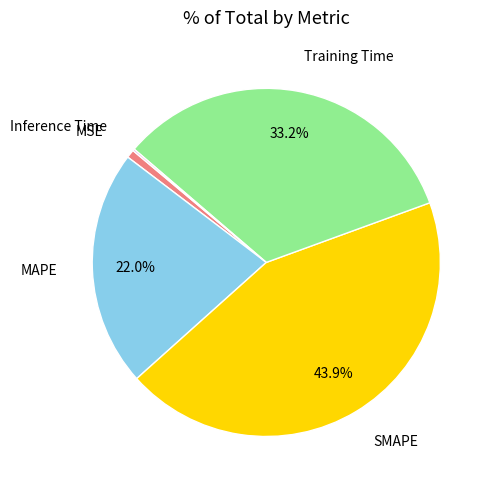

What is the ratio of the value at Training Time to the value at SMAPE?

0.8